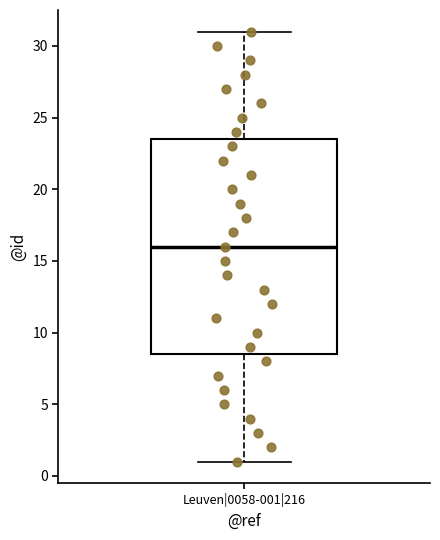

Read this box plot against the y-axis: the position of the median line, the range covered by the box, and the ends of both whiskers. The values are not printed on the chart, so give them approximately, as read against the axis.

median 16.0, box 8.5 to 23.5, whiskers 1.0 to 31.0